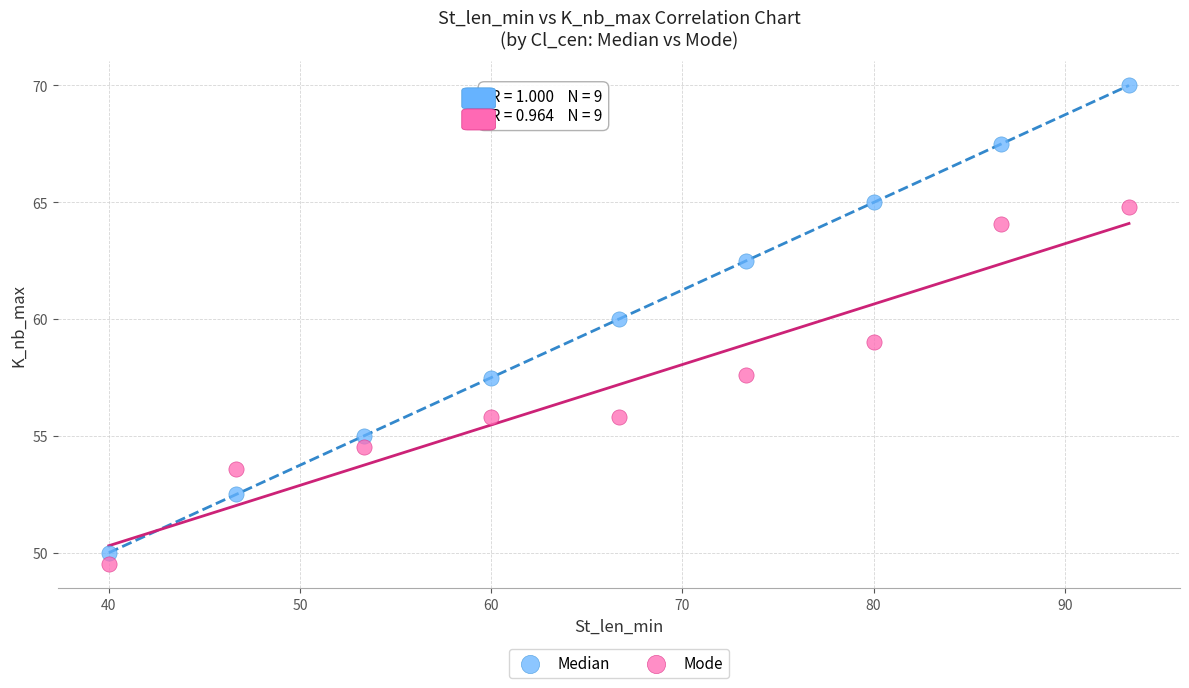

Which series has the widest spread of Y values?

Median